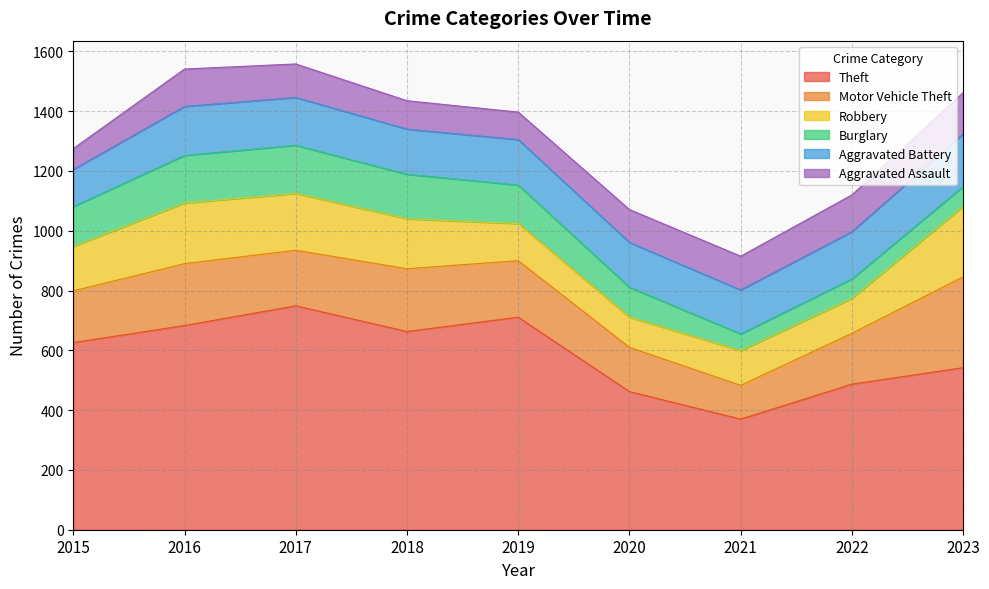

How many distinct data groups are displayed?

6